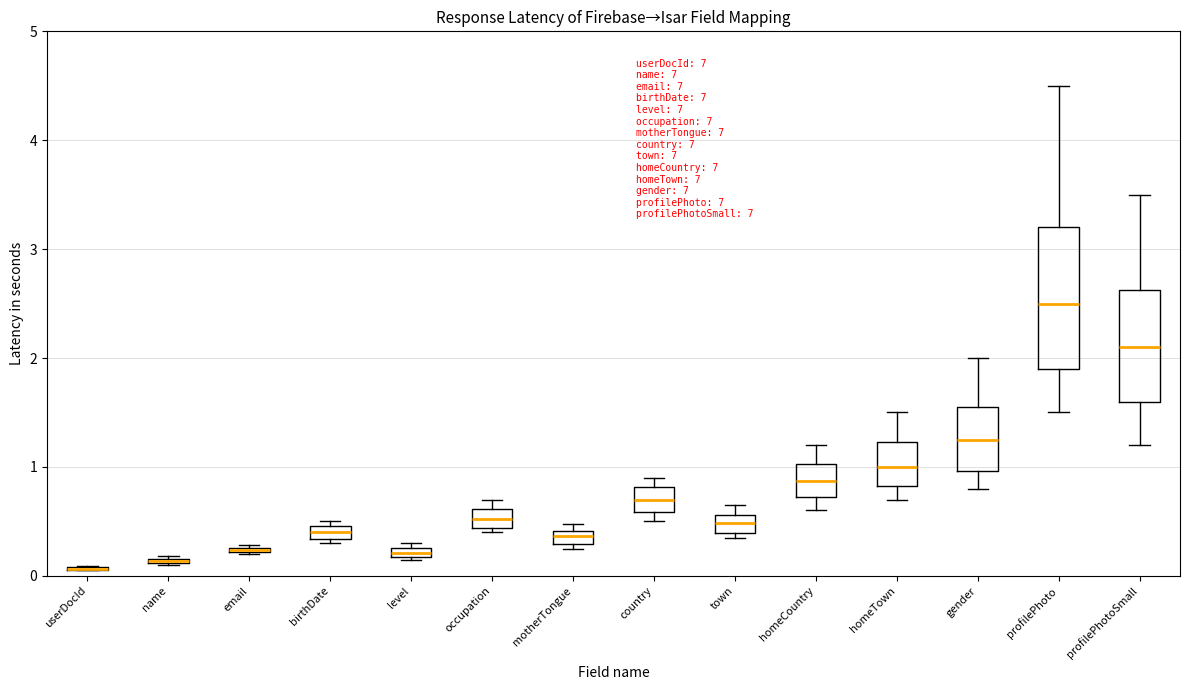

Where does the median line of the box for homeCountry sit on the y-axis? The values are not printed on the chart, so give them approximately, as read against the axis.

0.9